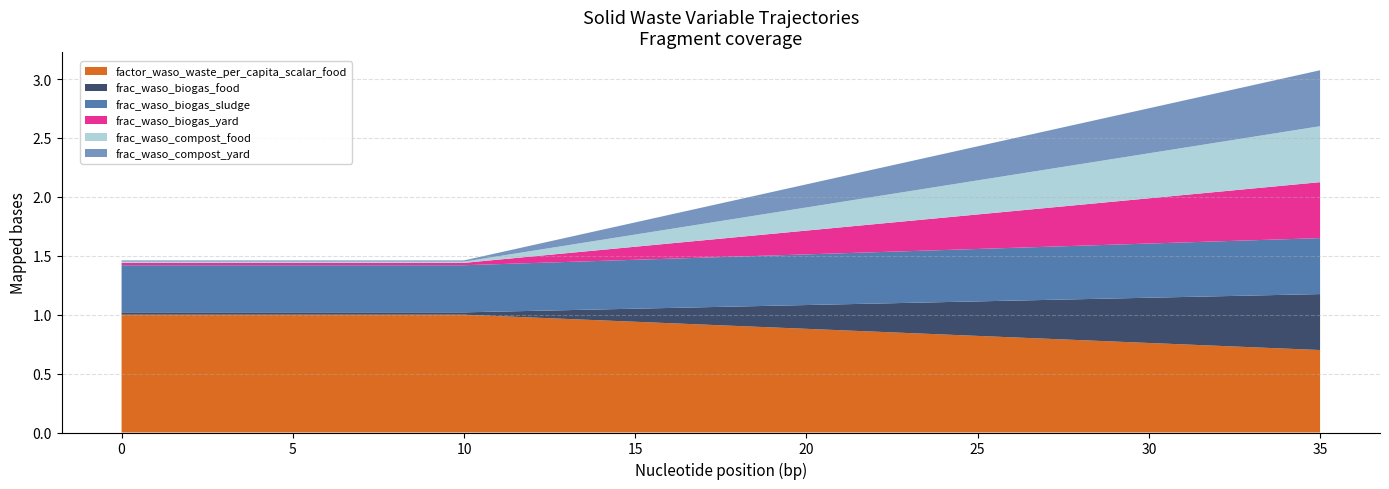

Reading left to right, transcribe all the data shown in this chart.

factor_waso_waste_per_capita_scalar_food: 1.0	1.0	1.0	1.0	1.0	1.0	1.0	1.0	1.0	1.0	1.0	1.0	1.0	1.0	1.0	0.9	0.9	0.9	0.9	0.9	0.9	0.9	0.9	0.8	0.8	0.8	0.8	0.8	0.8	0.8	0.8	0.7	0.7	0.7	0.7	0.7
frac_waso_biogas_food: 0.0	0.0	0.0	0.0	0.0	0.0	0.0	0.0	0.0	0.0	0.0	0.0	0.1	0.1	0.1	0.1	0.1	0.1	0.2	0.2	0.2	0.2	0.2	0.3	0.3	0.3	0.3	0.3	0.3	0.4	0.4	0.4	0.4	0.4	0.5	0.5
frac_waso_biogas_sludge: 0.4	0.4	0.4	0.4	0.4	0.4	0.4	0.4	0.4	0.4	0.4	0.4	0.4	0.4	0.4	0.4	0.4	0.4	0.4	0.4	0.4	0.4	0.4	0.4	0.4	0.4	0.4	0.5	0.5	0.5	0.5	0.5	0.5	0.5	0.5	0.5
frac_waso_biogas_yard: 0.0	0.0	0.0	0.0	0.0	0.0	0.0	0.0	0.0	0.0	0.0	0.0	0.1	0.1	0.1	0.1	0.1	0.1	0.2	0.2	0.2	0.2	0.2	0.3	0.3	0.3	0.3	0.3	0.3	0.4	0.4	0.4	0.4	0.4	0.5	0.5
frac_waso_compost_food: 0.0	0.0	0.0	0.0	0.0	0.0	0.0	0.0	0.0	0.0	0.0	0.0	0.0	0.1	0.1	0.1	0.1	0.1	0.2	0.2	0.2	0.2	0.2	0.3	0.3	0.3	0.3	0.3	0.3	0.4	0.4	0.4	0.4	0.4	0.5	0.5
frac_waso_compost_yard: 0.0	0.0	0.0	0.0	0.0	0.0	0.0	0.0	0.0	0.0	0.0	0.0	0.0	0.1	0.1	0.1	0.1	0.1	0.2	0.2	0.2	0.2	0.2	0.3	0.3	0.3	0.3	0.3	0.3	0.4	0.4	0.4	0.4	0.4	0.5	0.5